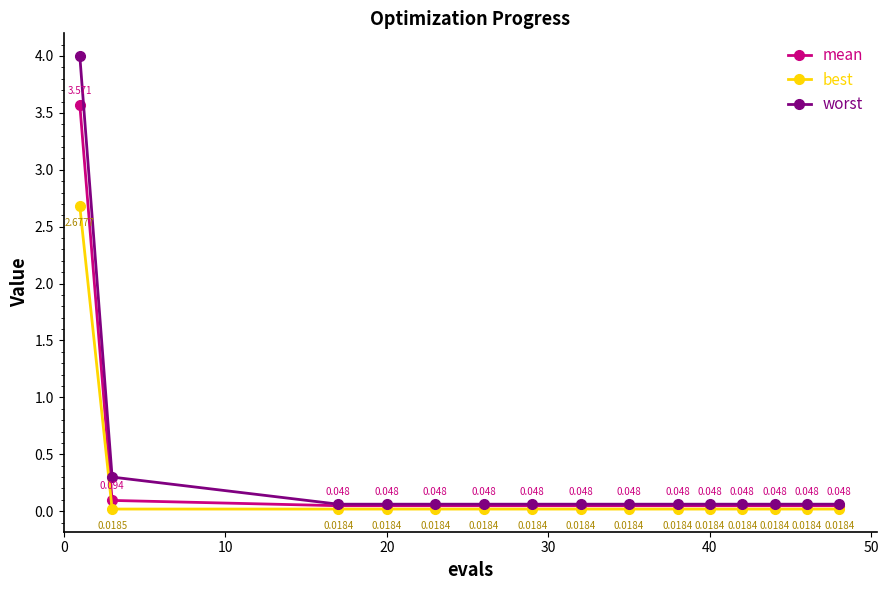

Is this an area chart (filled region under the line)?

No